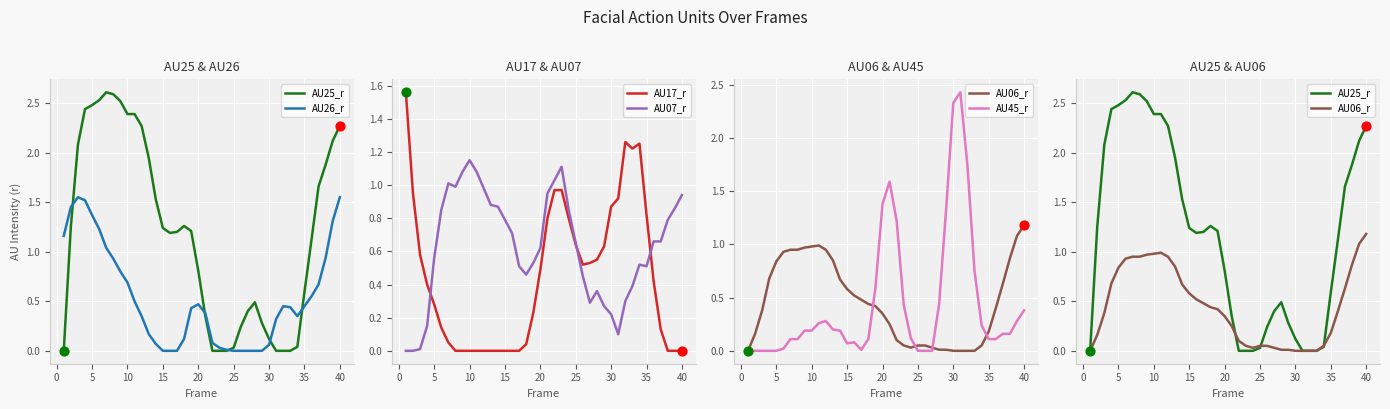

Is it true that AU07_r equals 0.8 at 15?

True